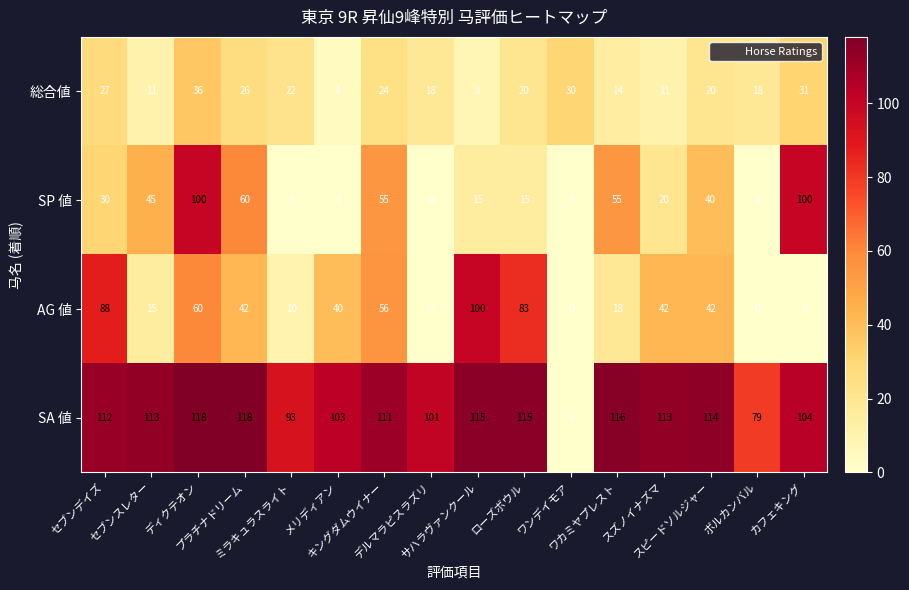

What is the sum of all SA 値 values?

1625